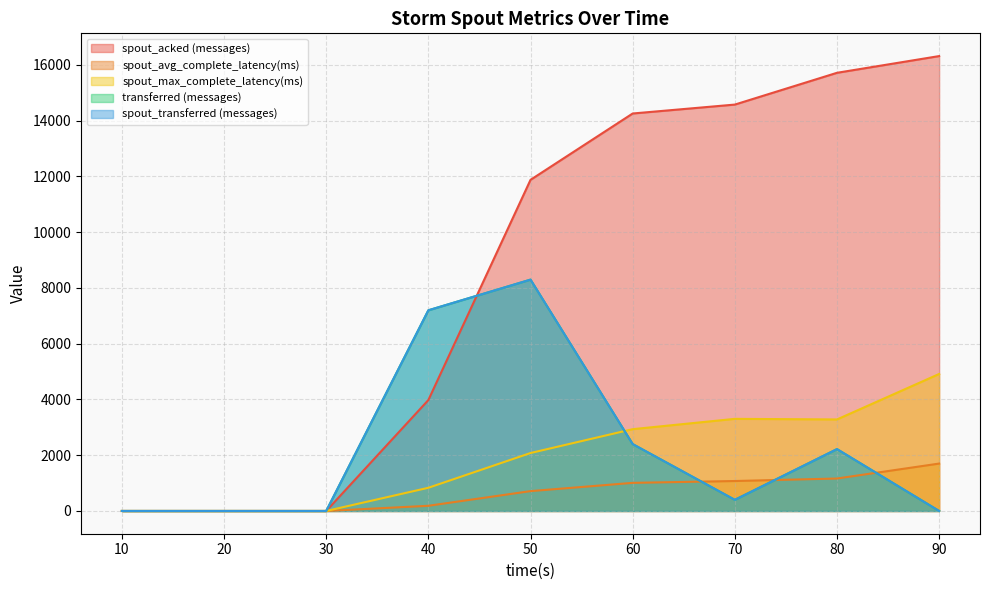

What is the spread (max minus min) of values at 40?

7013.7